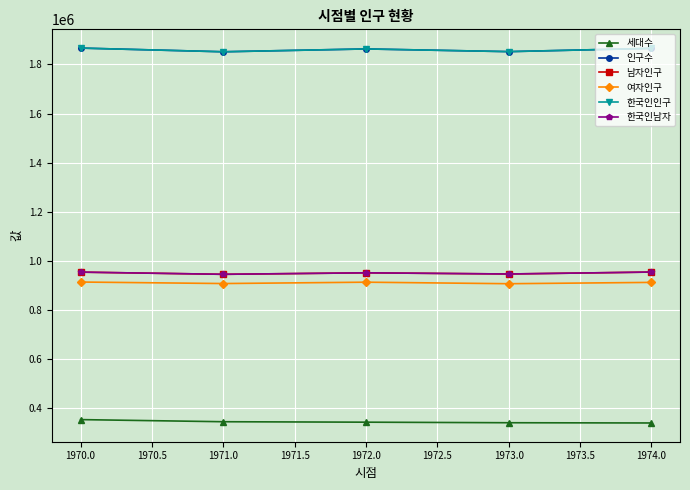

What is the smallest value displayed?

338744